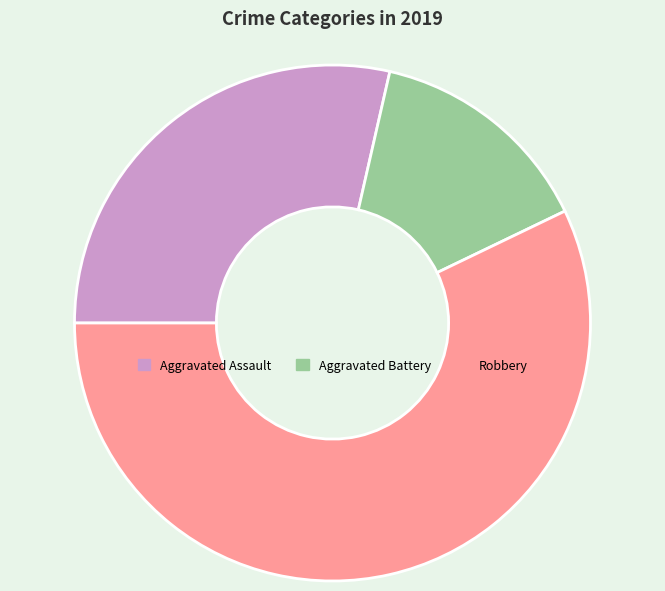

Rank the categories by value from highest to lowest.

Robbery, Aggravated Assault, Aggravated Battery